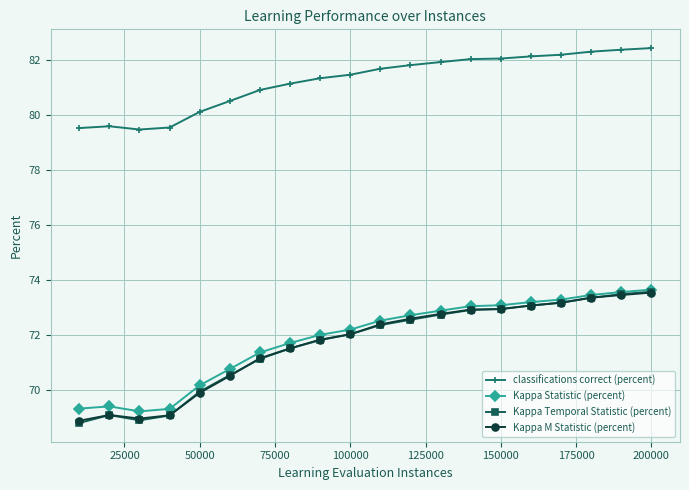

Which series has the largest total across all categories?

classifications correct (percent)